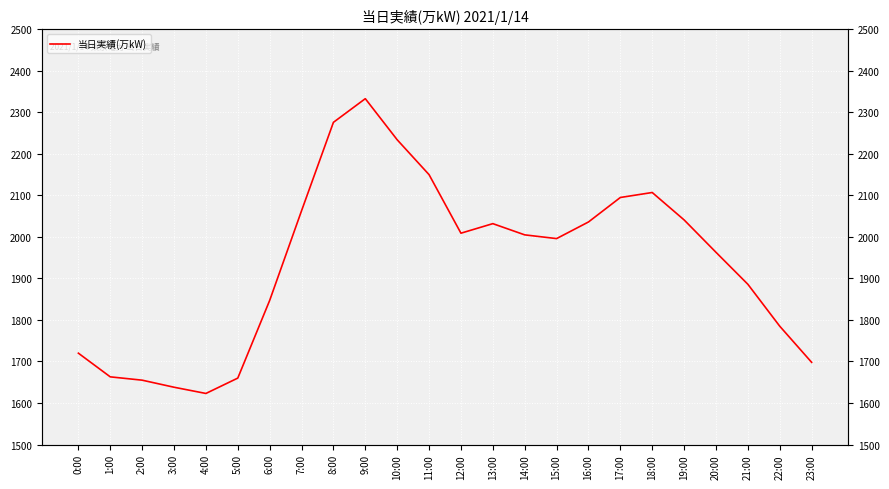

The chart shows a value of 3544 at 9:00. True or false?

False